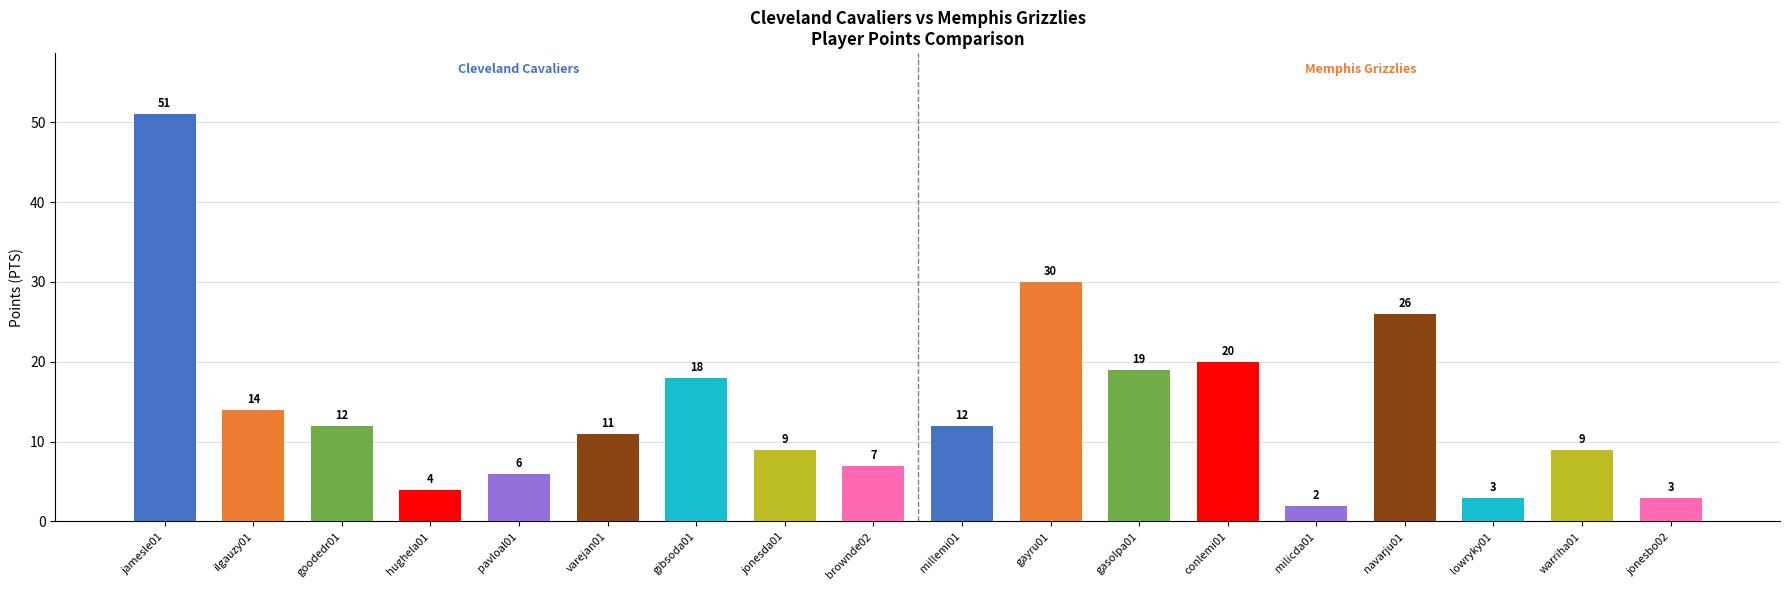

What is the difference between the maximum and second lowest values?

48